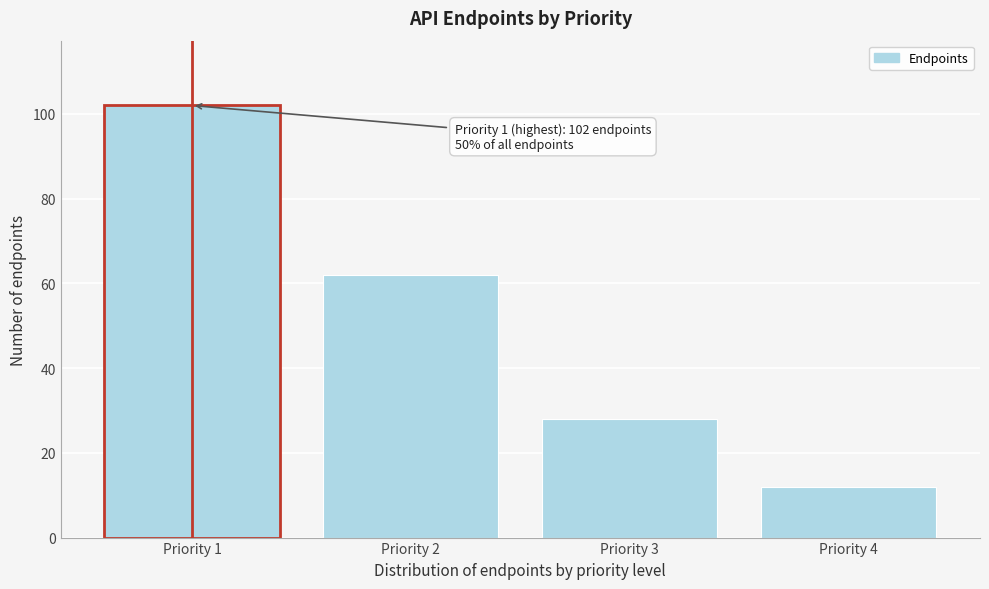

Reading left to right, transcribe all the data shown in this chart.

Priority 1=102	Priority 2=62	Priority 3=28	Priority 4=12